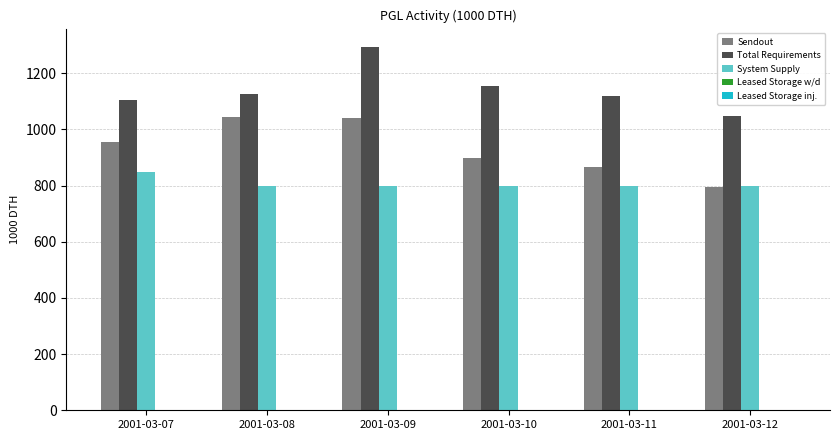

What is the total value across all series at 2001-03-11?

2782.8